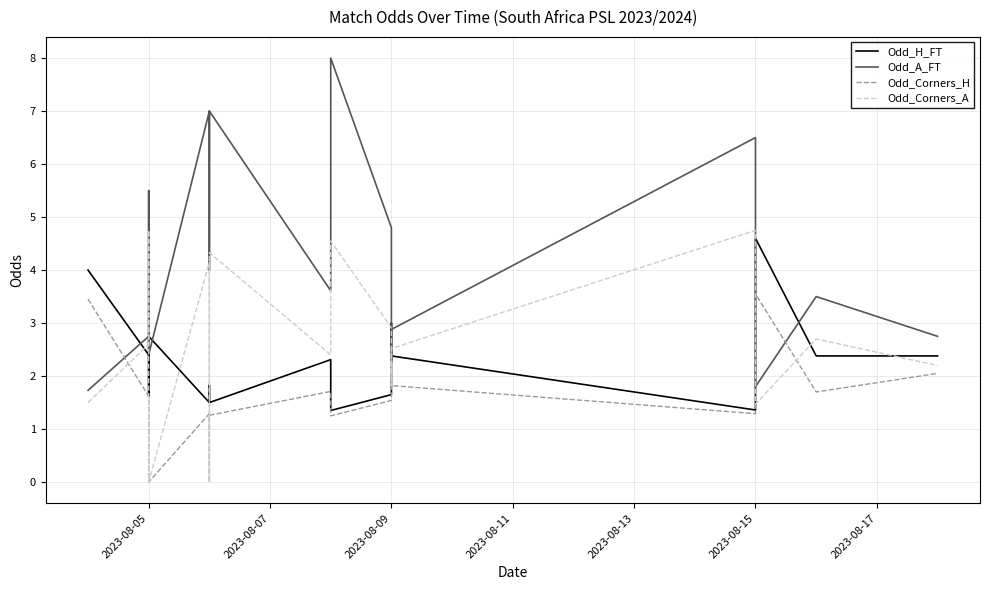

Reading left to right, extract all data points from this chart.

Odd_H_FT: 4.0	2.4	1.6	2.4	2.8	1.5	1.8	1.5	2.3	1.4	1.6	2.8	3.0	3.0	3.0	2.4	1.4	4.6	2.4	2.4
Odd_A_FT: 1.7	2.8	5.5	2.8	2.4	7.0	4.0	7.0	3.6	8.0	4.8	2.6	2.3	2.4	2.2	2.9	6.5	1.8	3.5	2.8
Odd_Corners_H: 3.5	1.6	1.3	0.0	0.0	1.3	0.0	1.3	1.7	1.2	1.5	2.5	2.4	1.9	2.1	1.8	1.3	3.5	1.7	2.0
Odd_Corners_A: 1.5	2.6	4.8	0.0	0.0	4.2	0.0	4.3	2.4	4.5	2.9	1.8	1.8	2.3	2.0	2.5	4.8	1.5	2.7	2.2